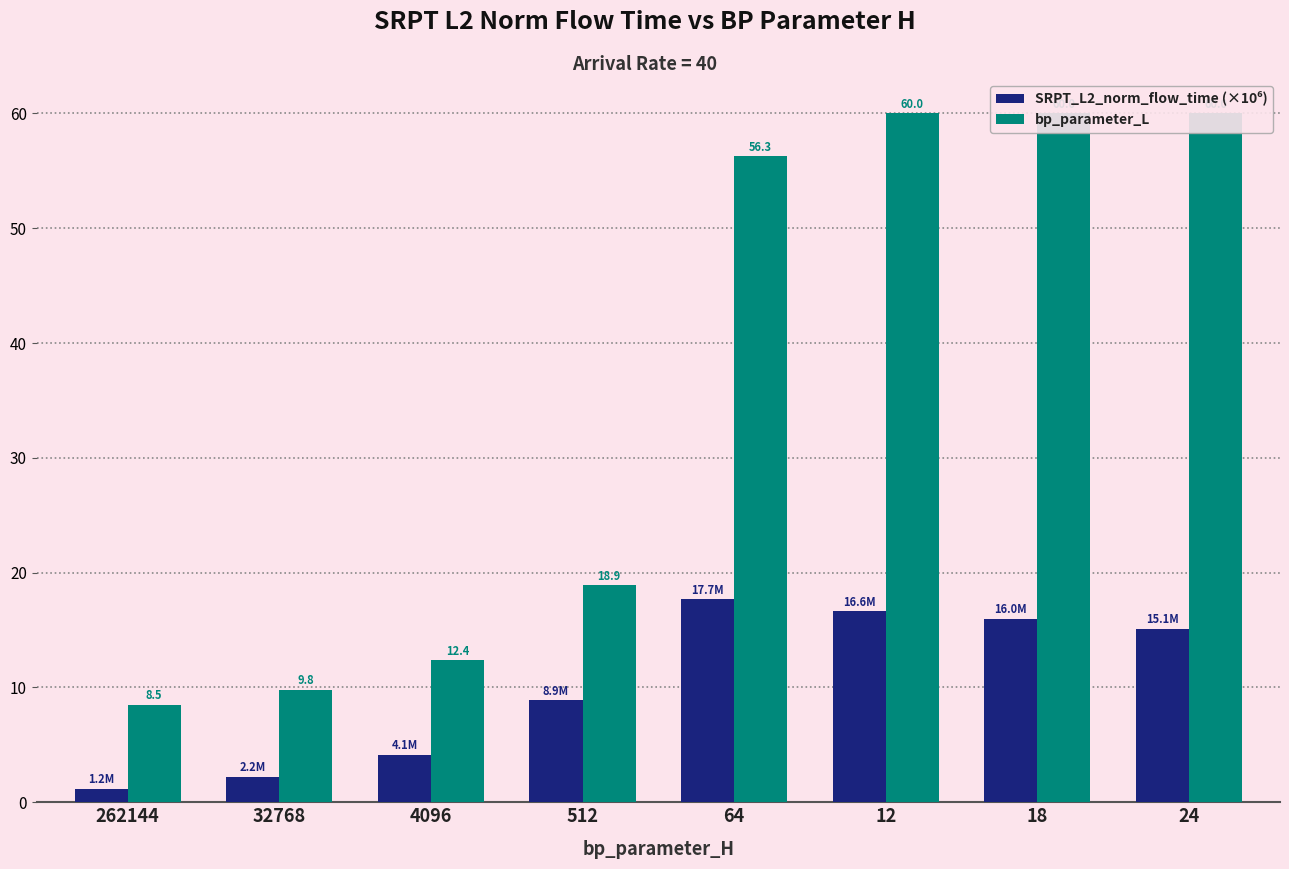

Are the bars horizontal?

No